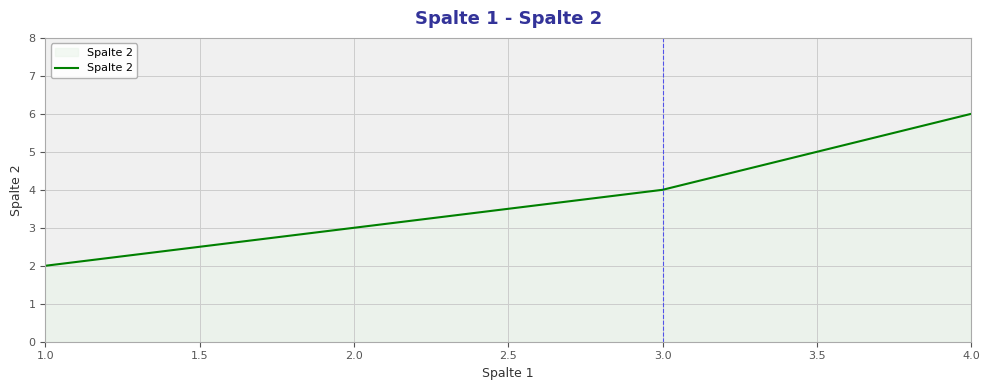

How many distinct data groups are displayed?

1